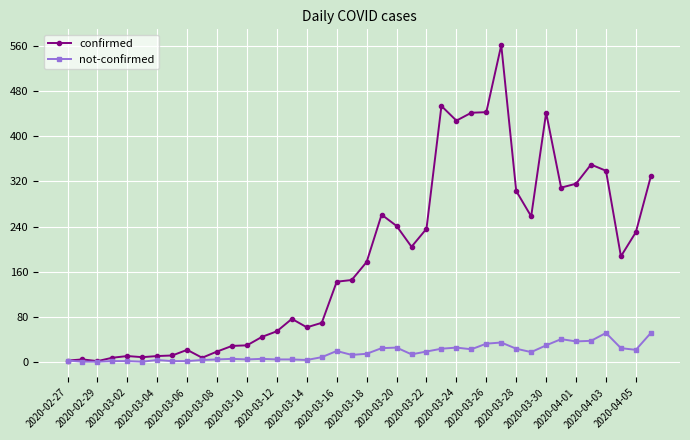

What is the value of the confirmed point at the 2nd from the left?

4